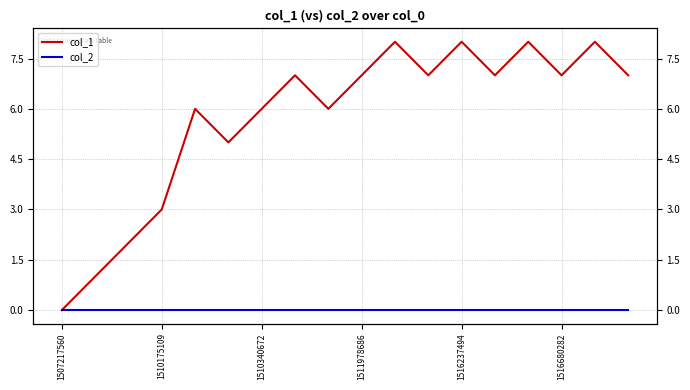

How many interior local valleys does the col_1 series have?

5